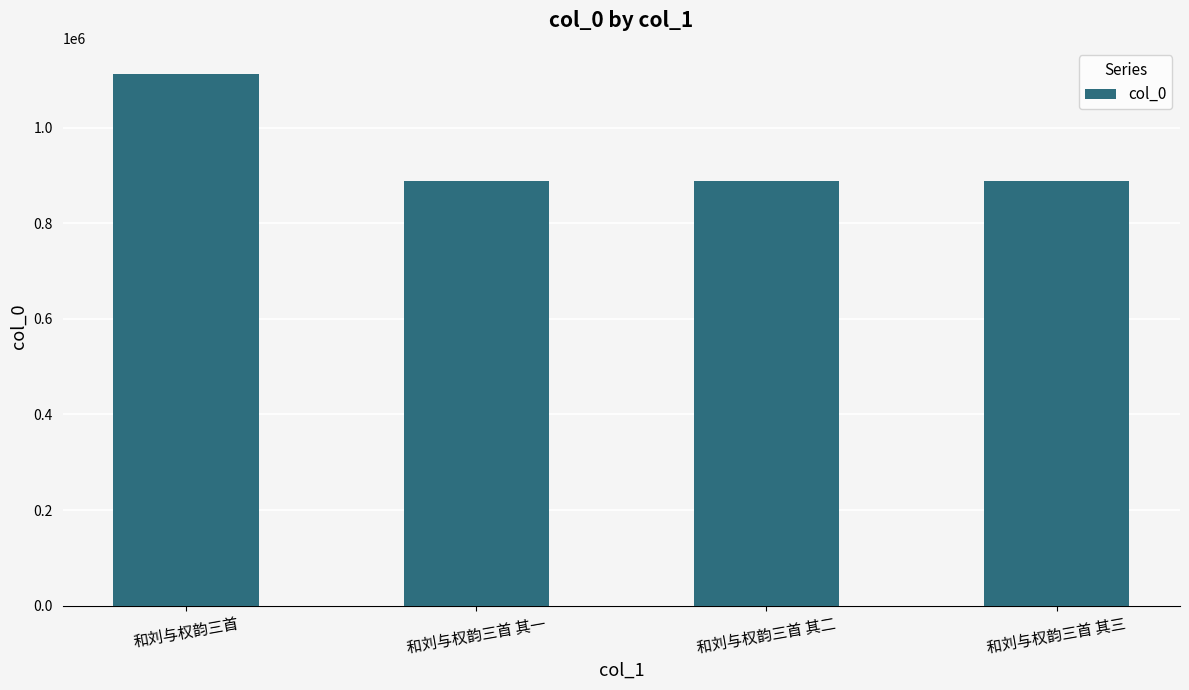

What is the ratio of the value at 和刘与权韵三首 to the value at 和刘与权韵三首 其二?

1.3